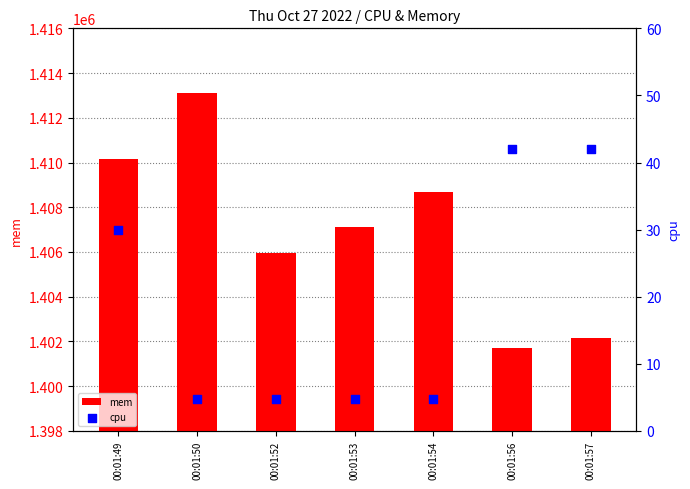

At how many categories does at least one series exceed 890897?

7